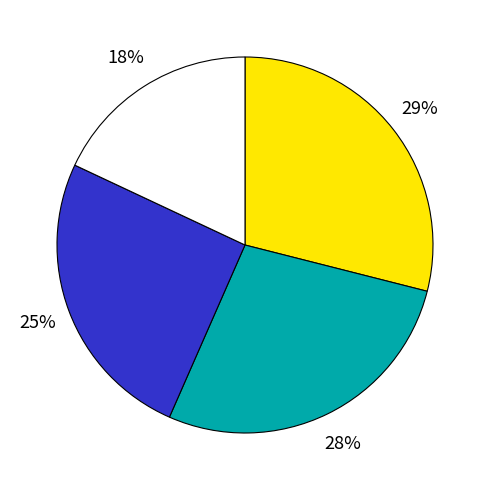

Is there any slice that represents more than half of the pie?

No